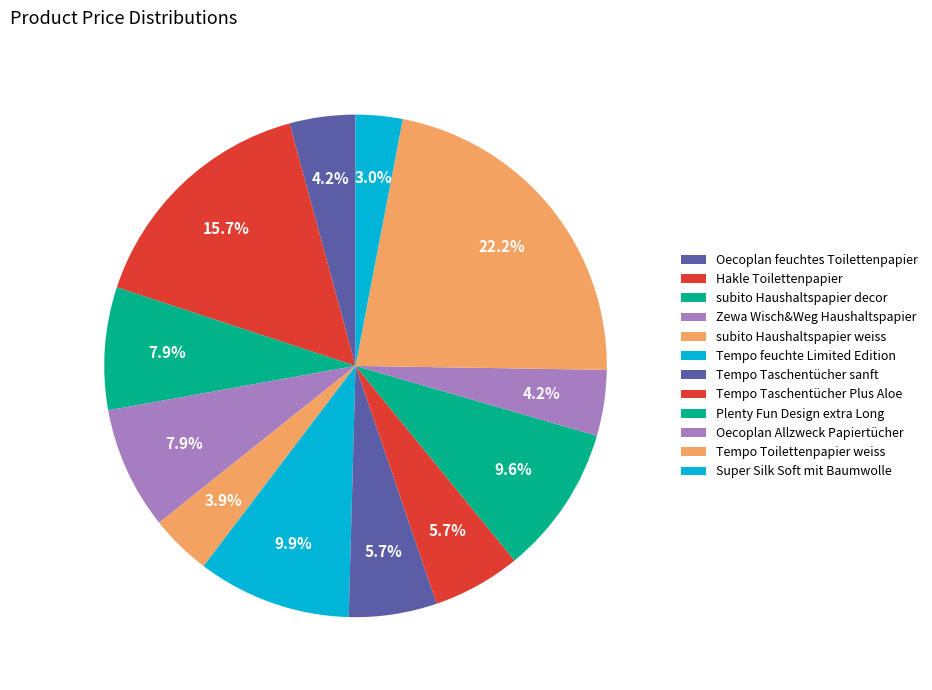

How many segments does this pie chart have?

12